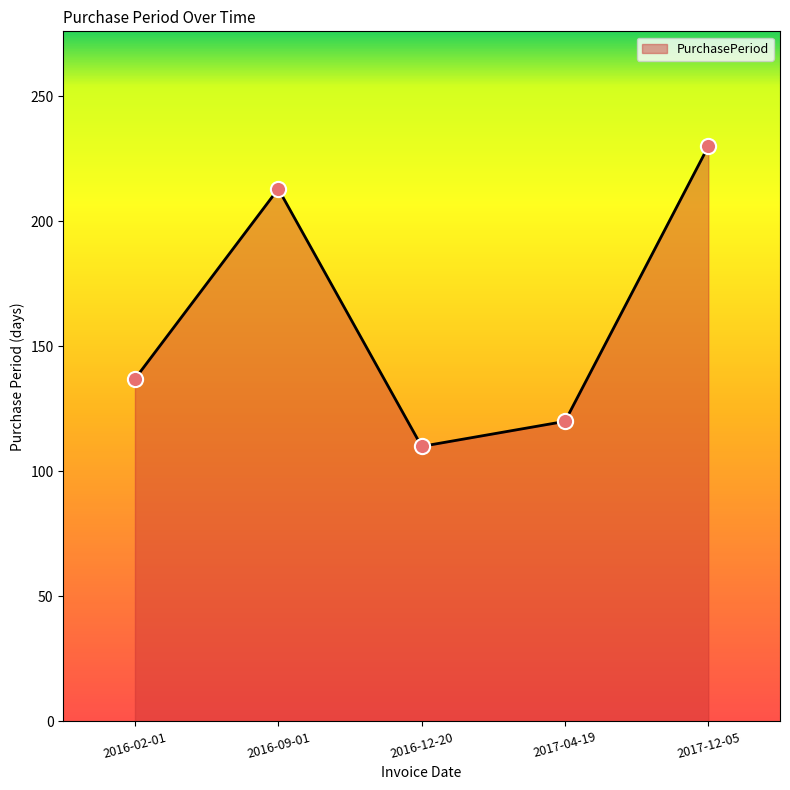

Between 2016-02-01 and 2016-12-20, which is larger?

2016-02-01